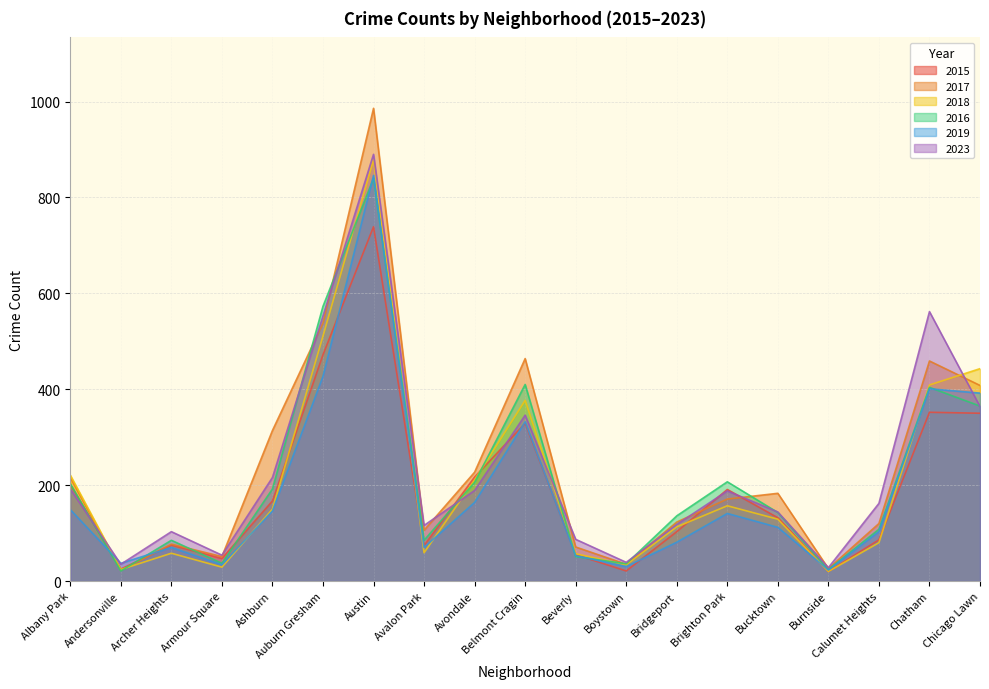

At which label does 2019 first exceed 112?

Albany Park